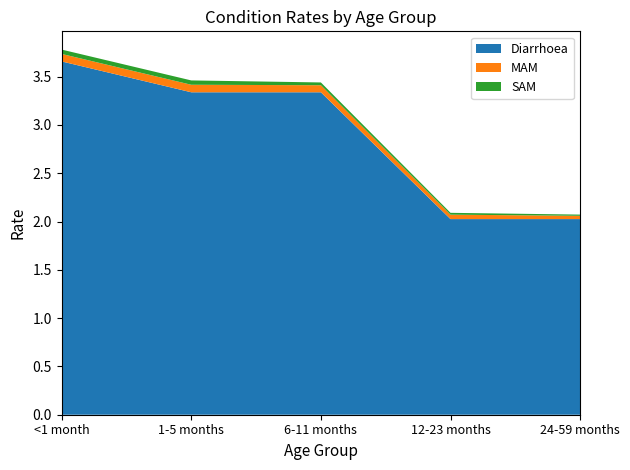

Reading left to right, extract all data points from this chart.

Diarrhoea: 3.7	3.3	3.3	2.0	2.0
MAM: 0.1	0.1	0.1	0.0	0.0
SAM: 0.0	0.0	0.0	0.0	0.0